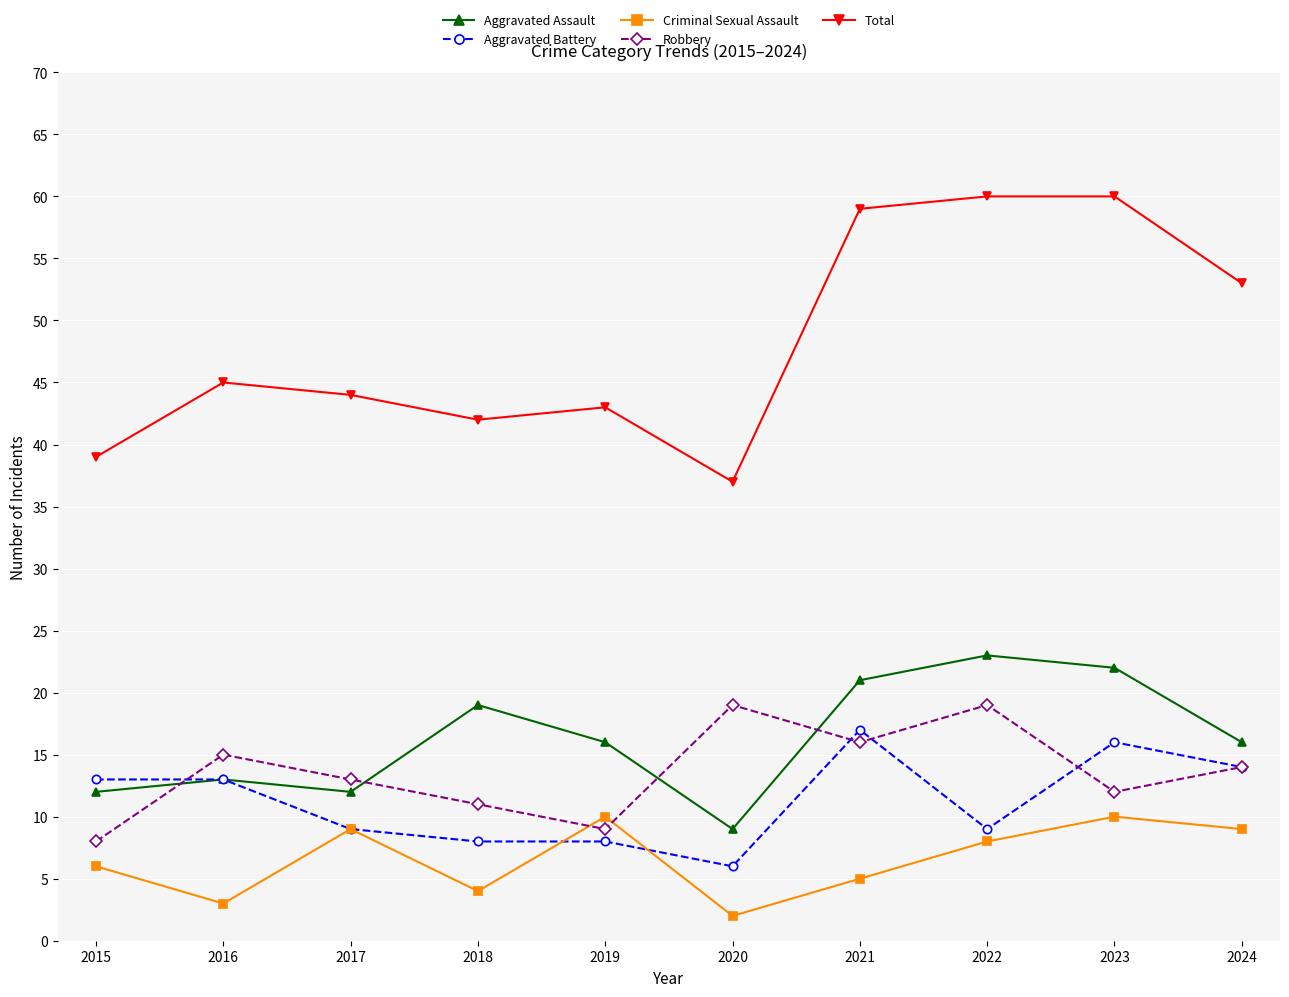

How many interior local valleys does the Criminal Sexual Assault series have?

3